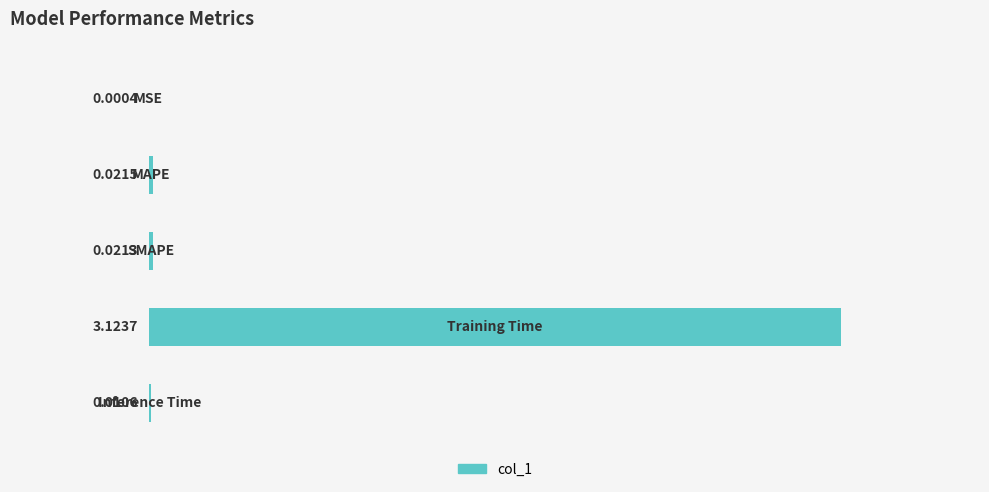

What is the sum of all values?

101.7